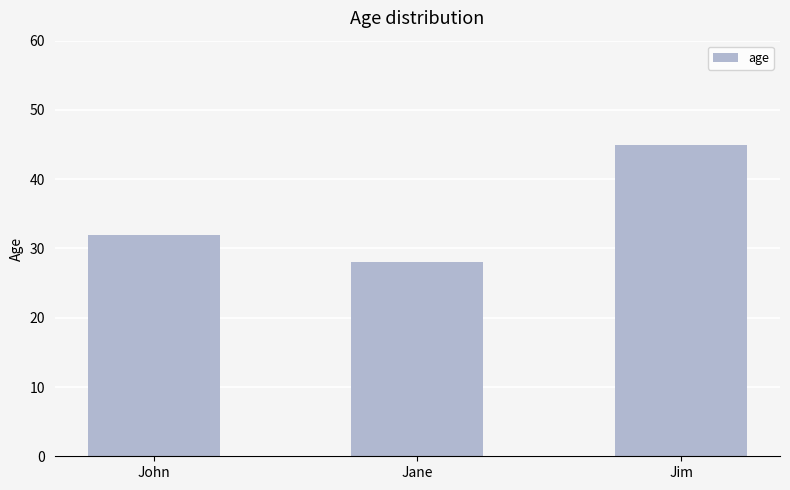

What is the change in value from Jane to Jim?

+17